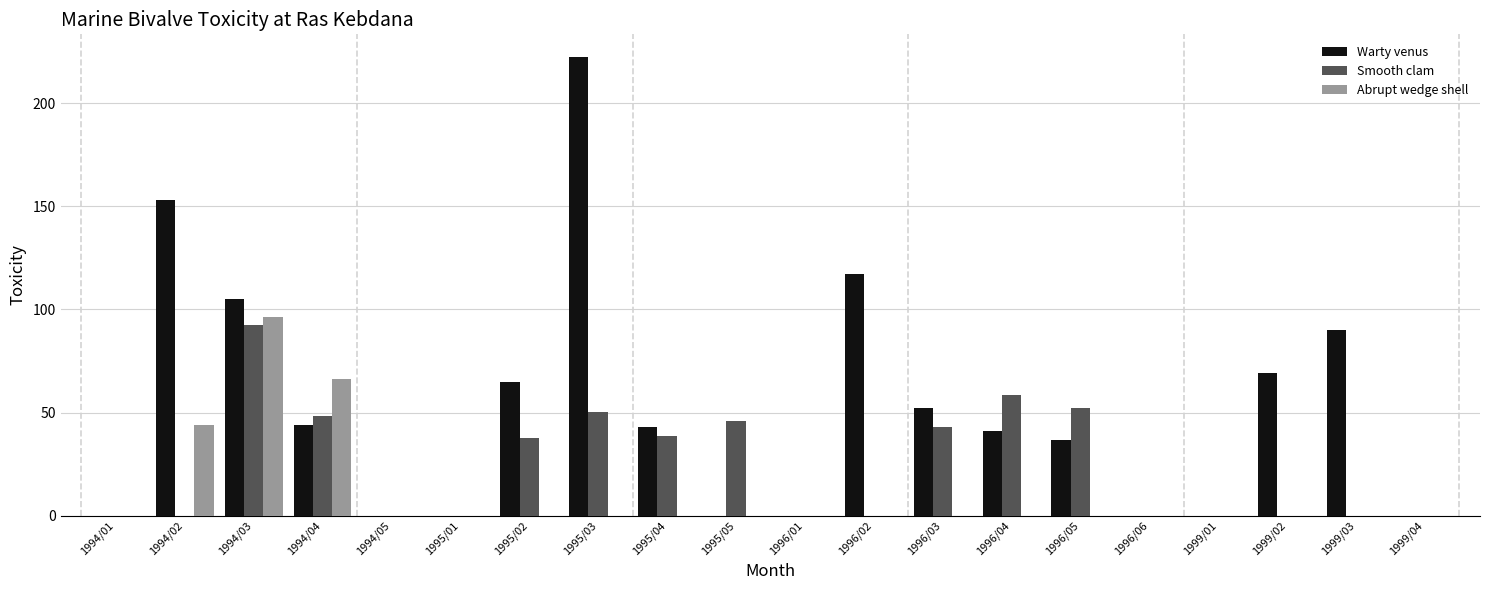

How many groups of bars are there?

20